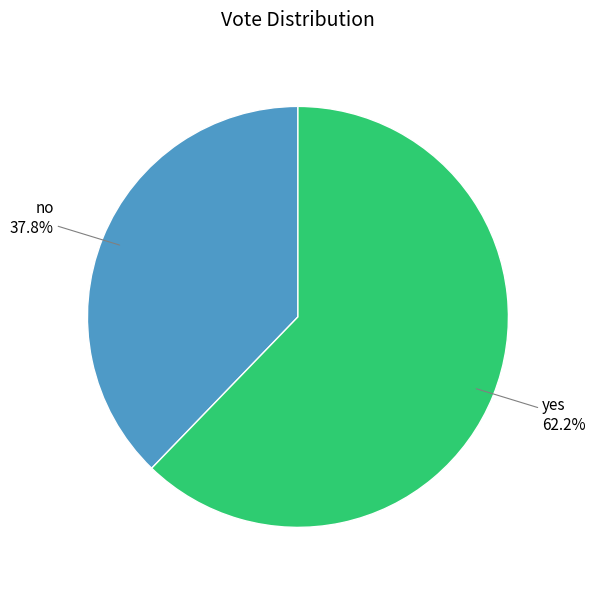

What is the smallest slice in the pie chart?

no